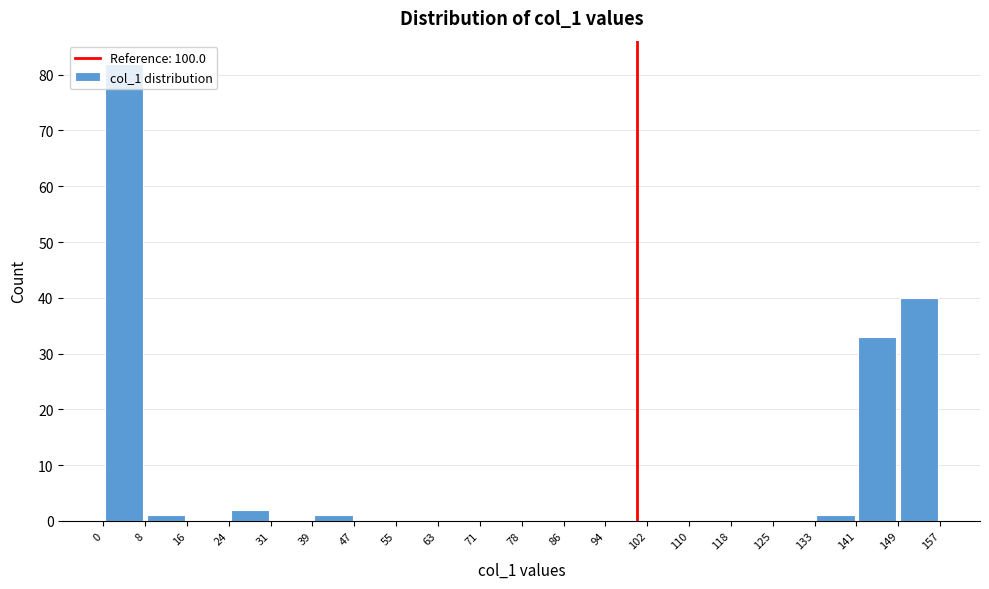

Reading left to right, transcribe this chart: for each bar, give the range it covers on the x-axis and its height. The values are not printed on the chart, so give them approximately, as read against the axis.

0 to 8: 82
8 to 16: 1
16 to 24: 0
24 to 31: 2
31 to 39: 0
39 to 47: 1
47 to 55: 0
55 to 63: 0
63 to 71: 0
71 to 78: 0
78 to 86: 0
86 to 94: 0
94 to 102: 0
102 to 110: 0
110 to 118: 0
118 to 125: 0
125 to 133: 0
133 to 141: 1
141 to 149: 33
149 to 157: 40